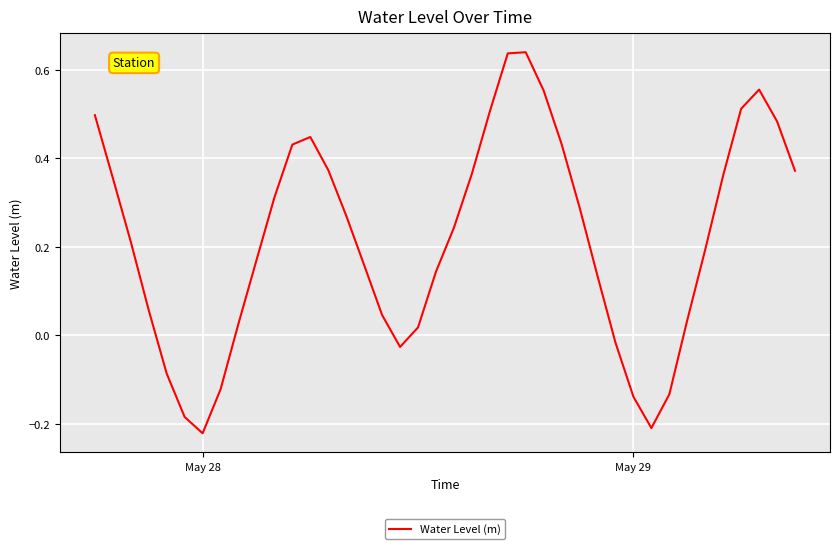

What is the difference between the maximum and minimum values?

0.9